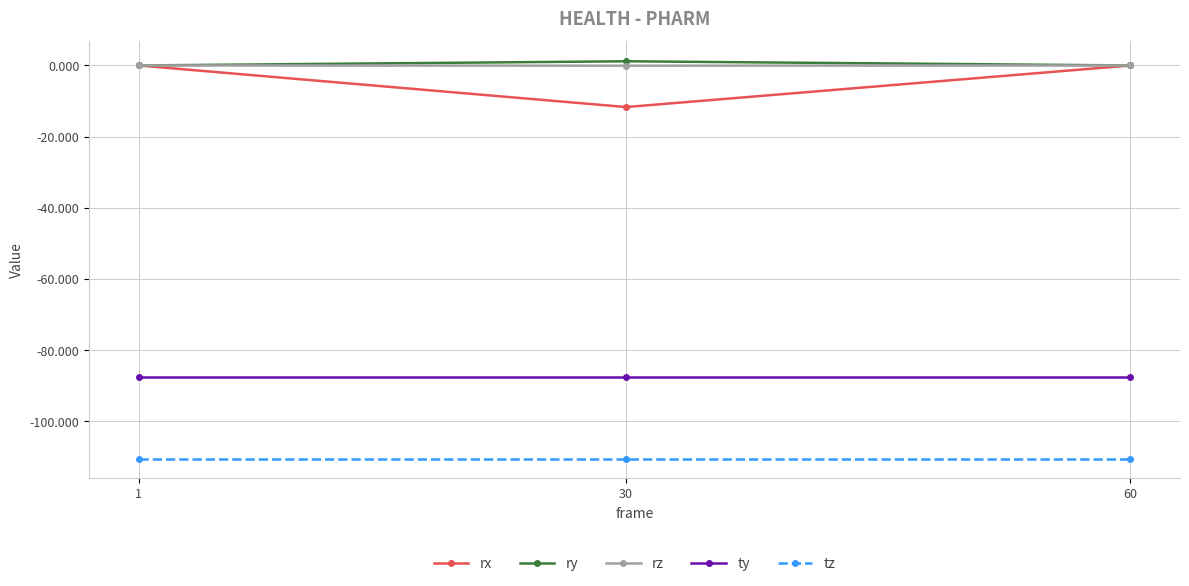

How many lines are shown in the chart?

5